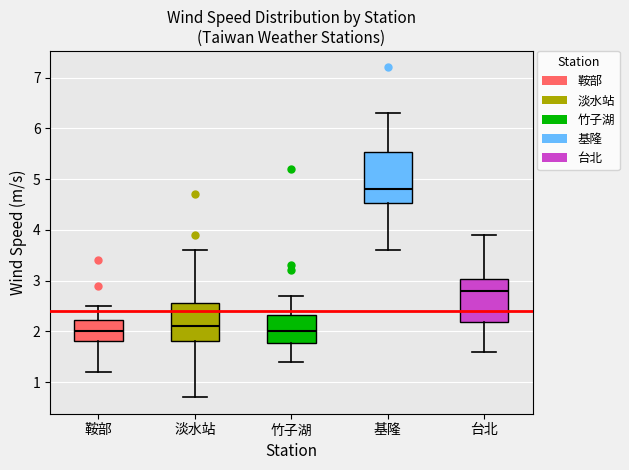

Which box has the highest median line?

基隆